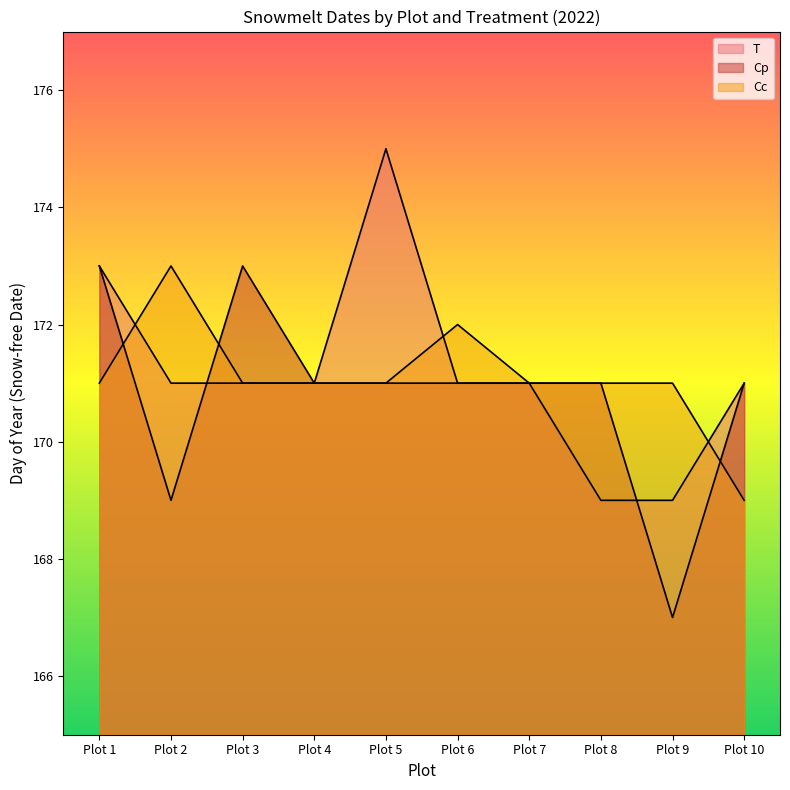

What is the difference between the maximum and minimum values in the Cp series?

6